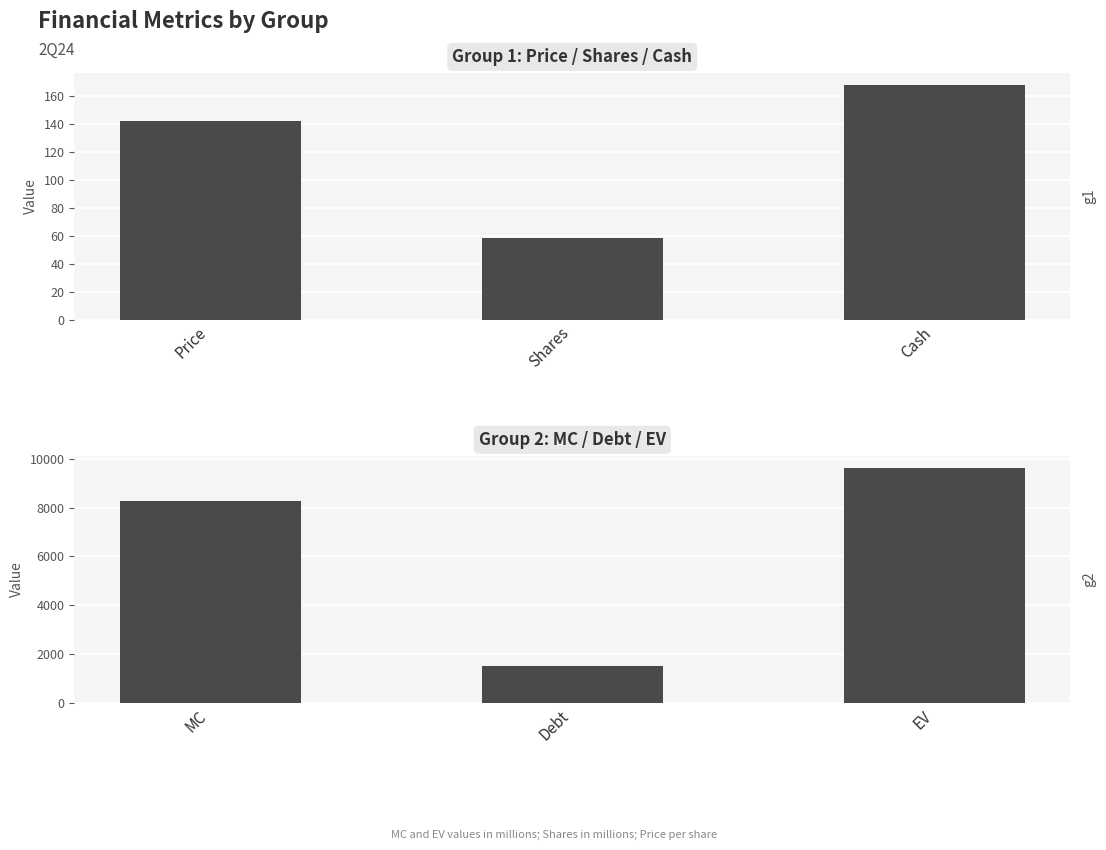

The Small-scale Metrics series shows 141.7 at Price. True or false?

True